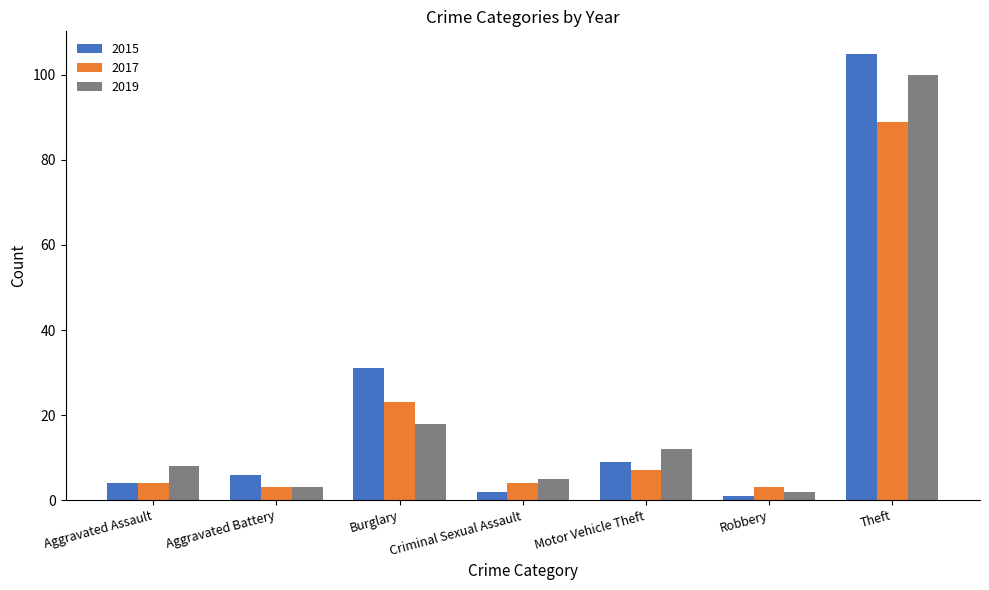

What is the label of the 3rd bar from the left?

Burglary